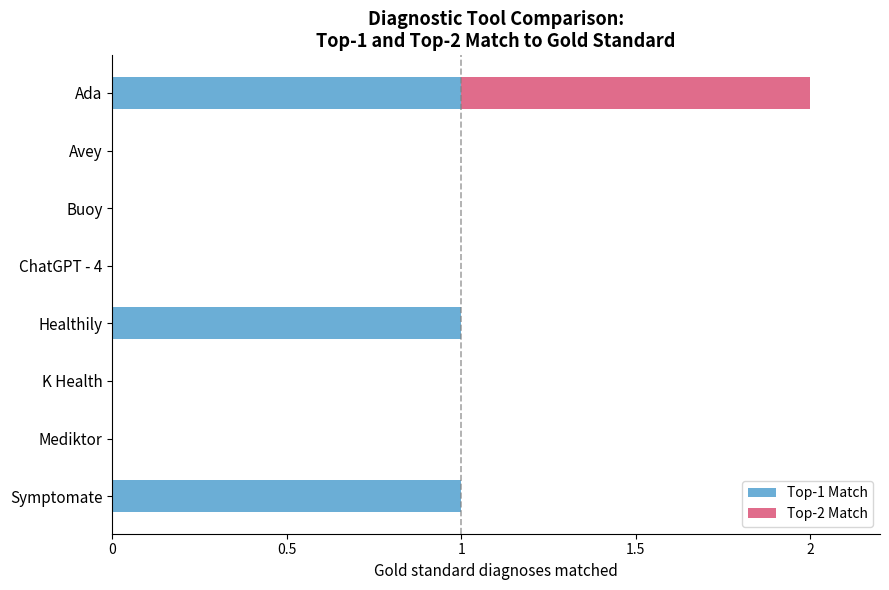

What is the sum of all Top-1 Match values?

3